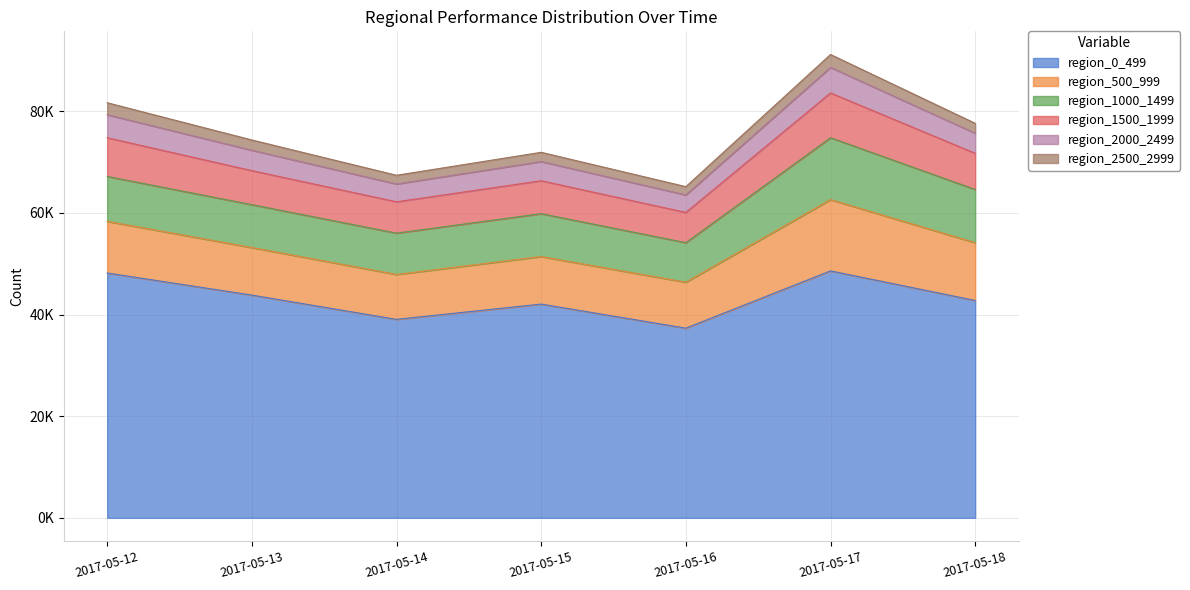

Which category has the highest value in the region_2000_2499 series?

2017-05-17